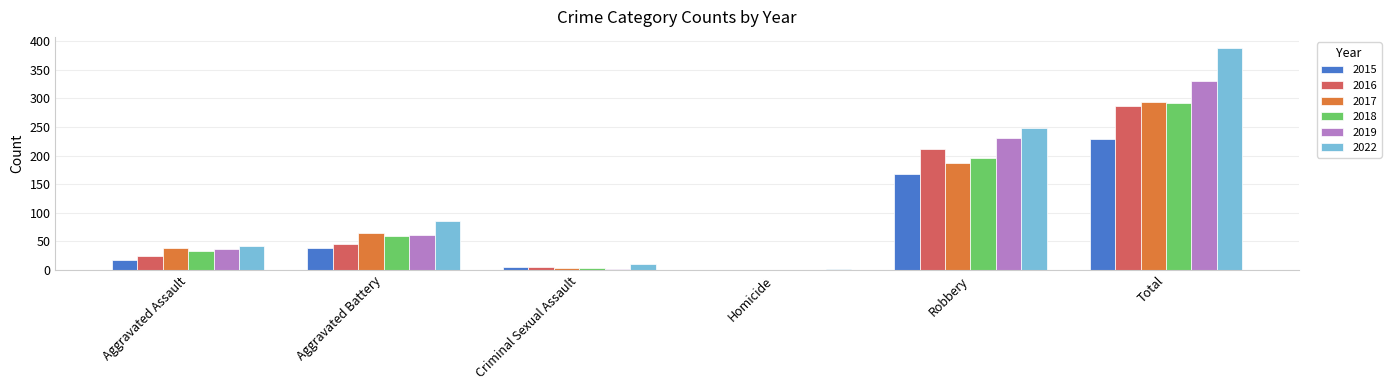

Which category has the highest value across all series?

Total